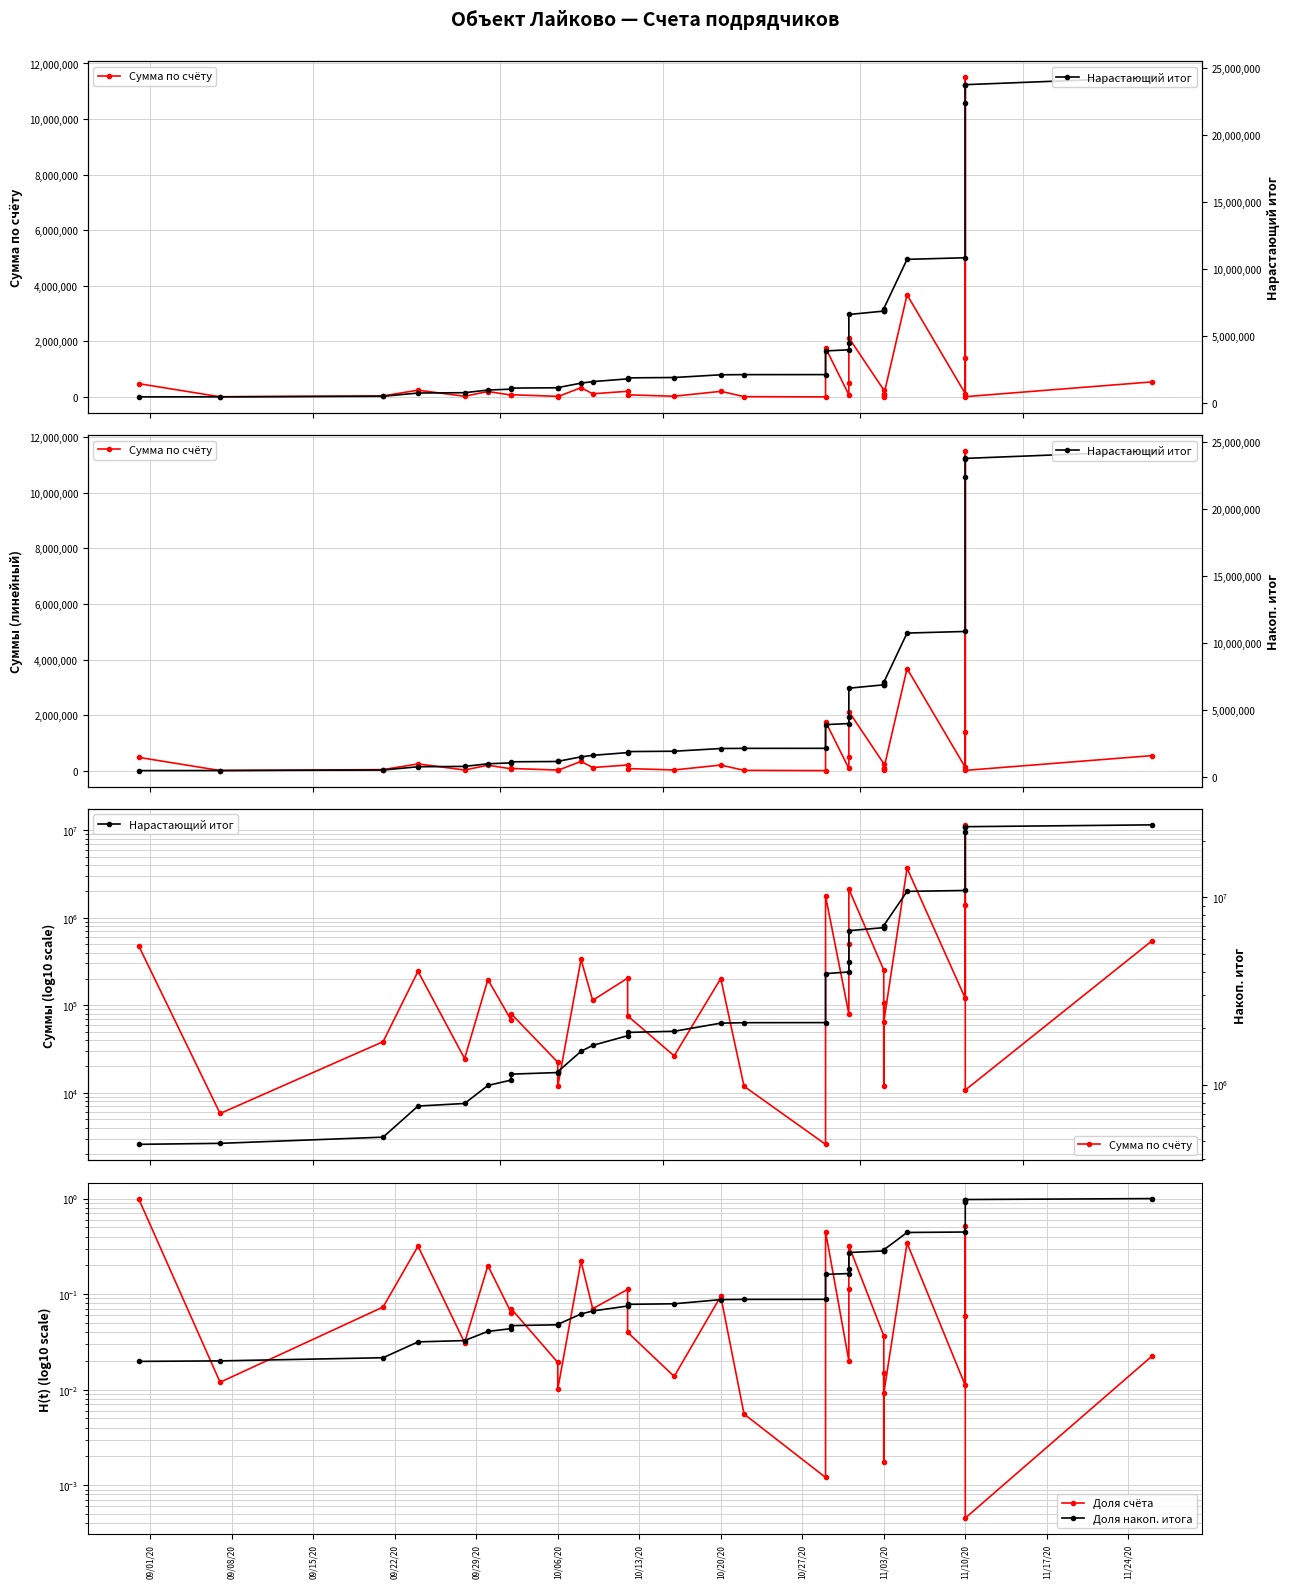

Which series has the largest range (max minus min)?

Нарастающий итог